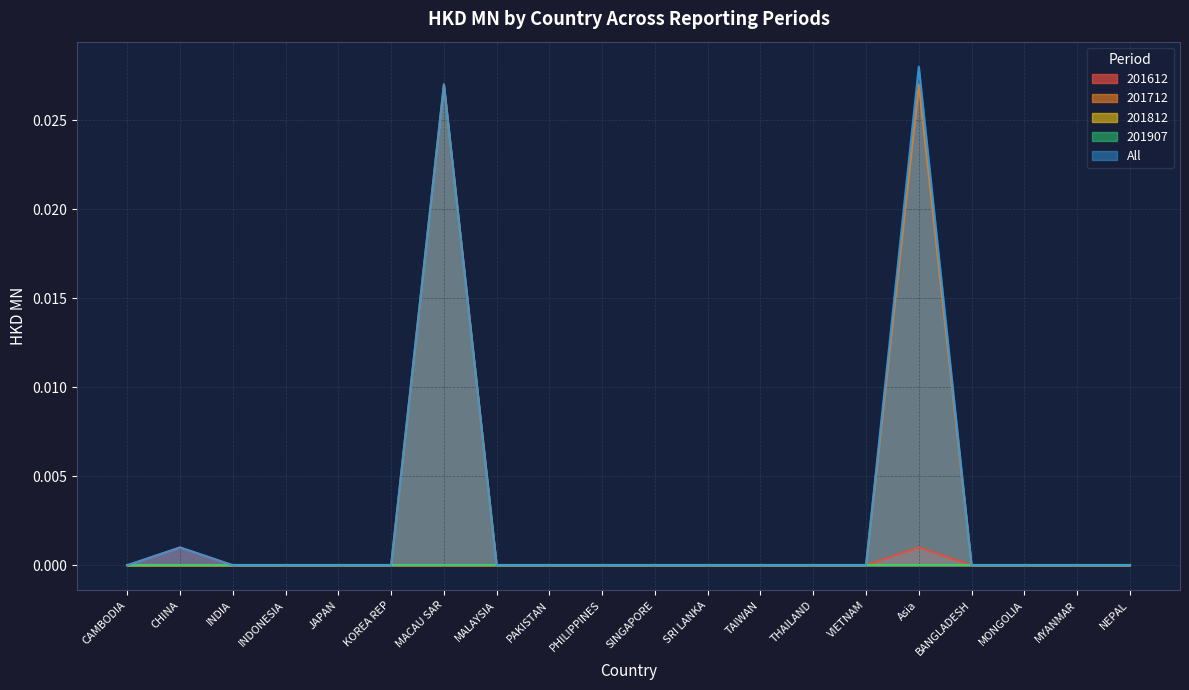

Is it true that 201612 equals -0.0 at MALAYSIA?

False